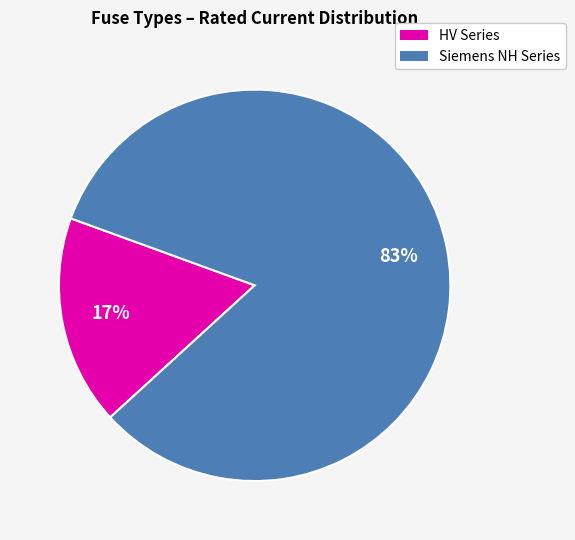

Is there a majority slice in this chart?

Yes